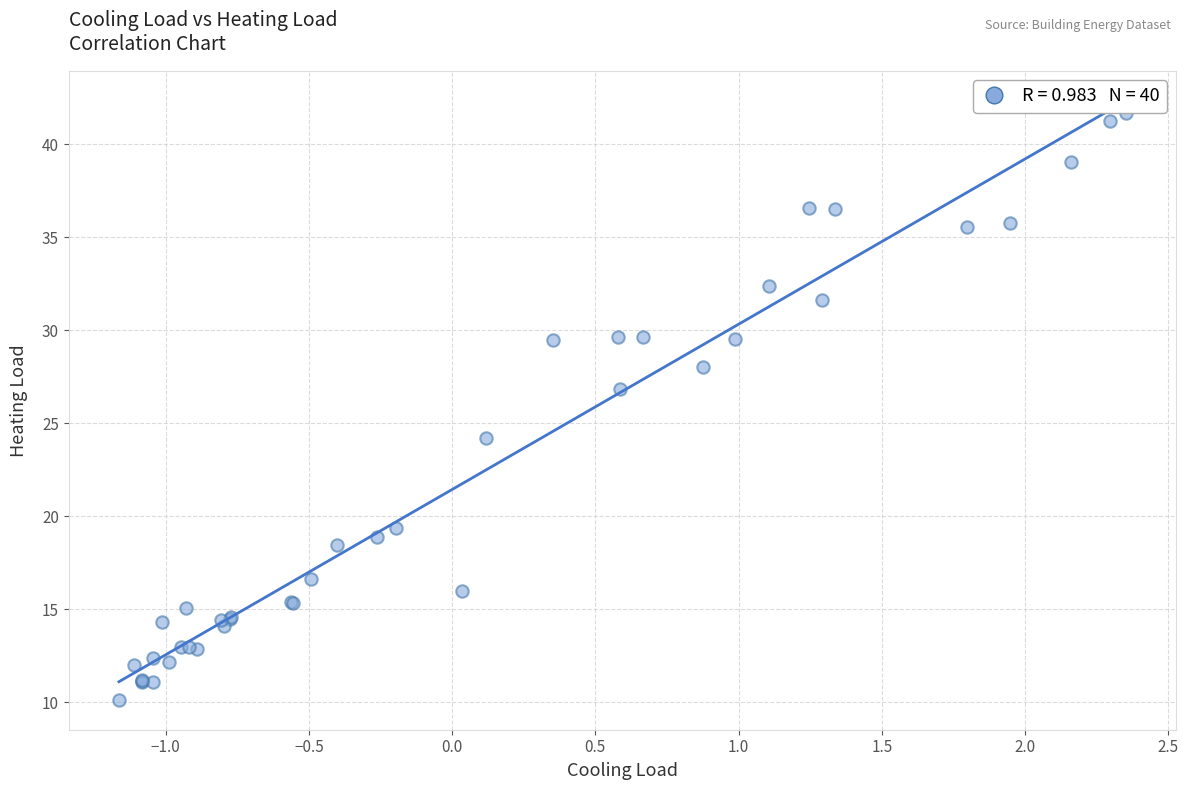

What Y value in the scatter plot is closest to 25?

24.2